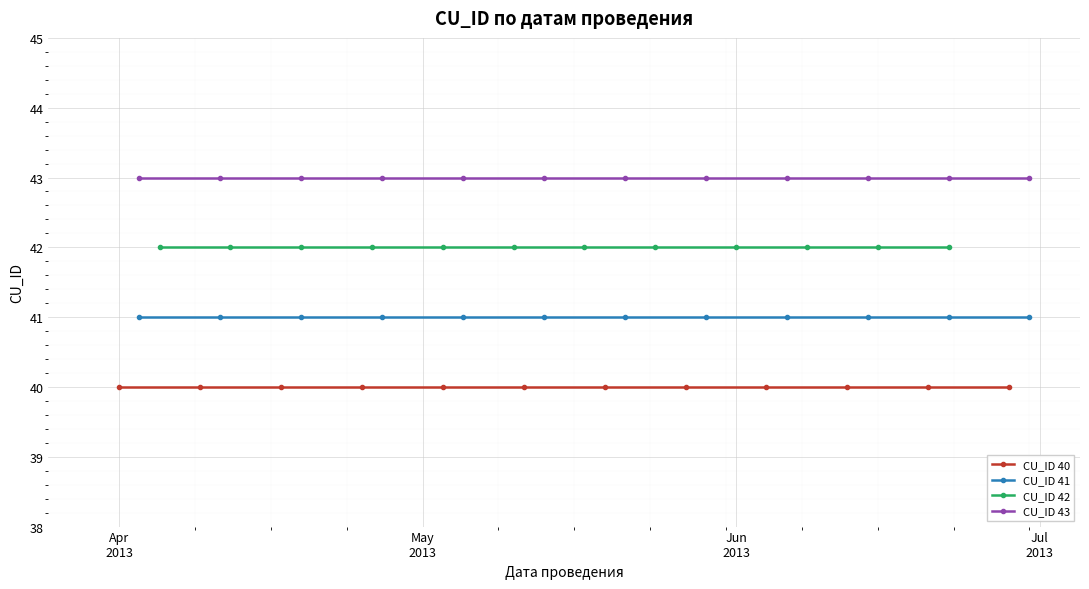

True or false: CU_ID 41 and CU_ID 43 cross at least once.

False